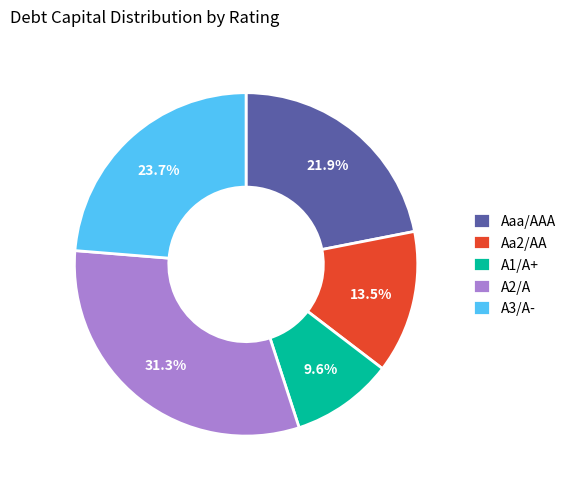

What is the largest slice in the pie chart?

A2/A